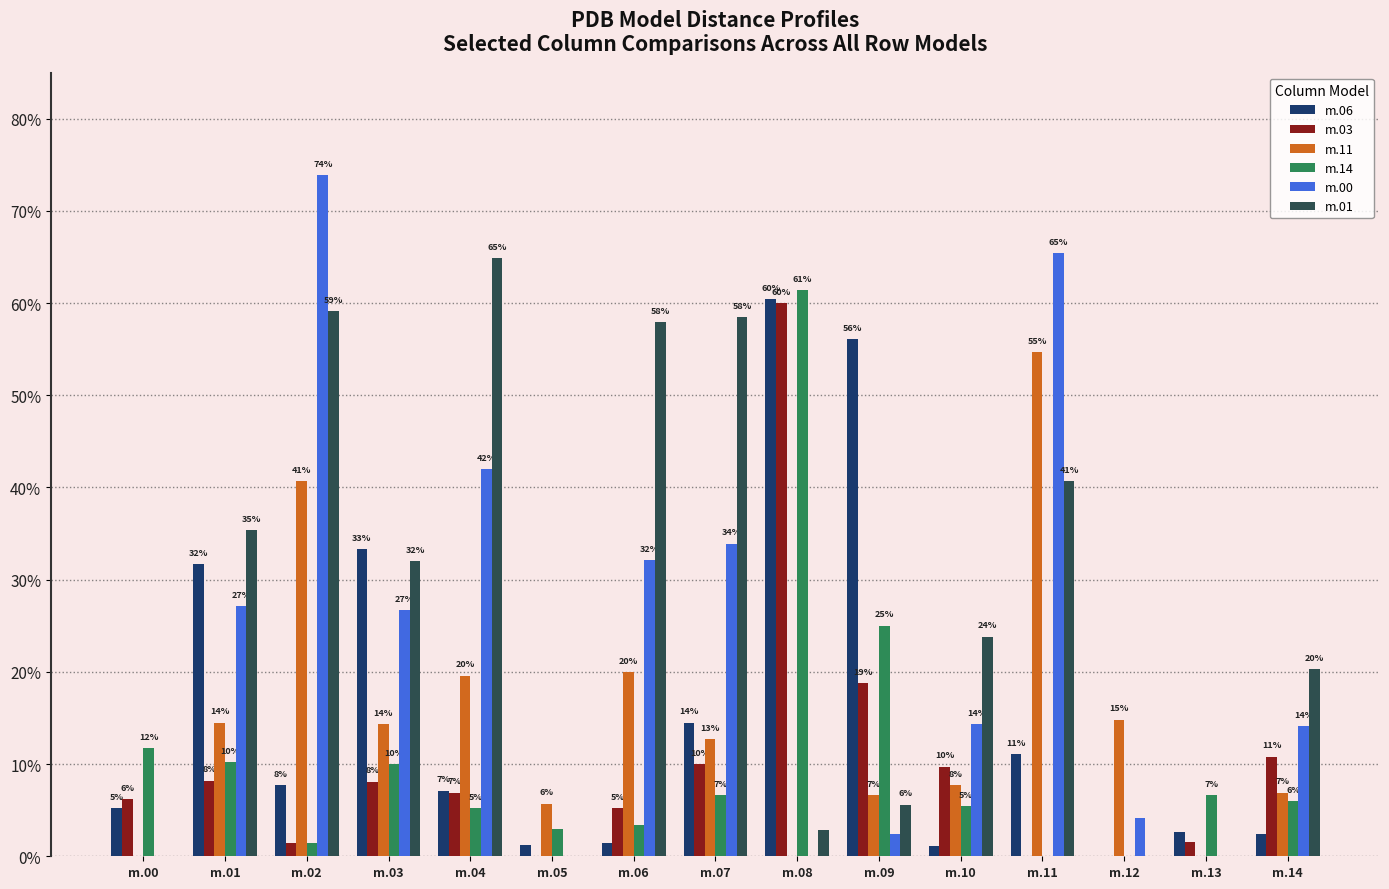

What is the difference between the maximum and second lowest values in the m.06 series?

0.6